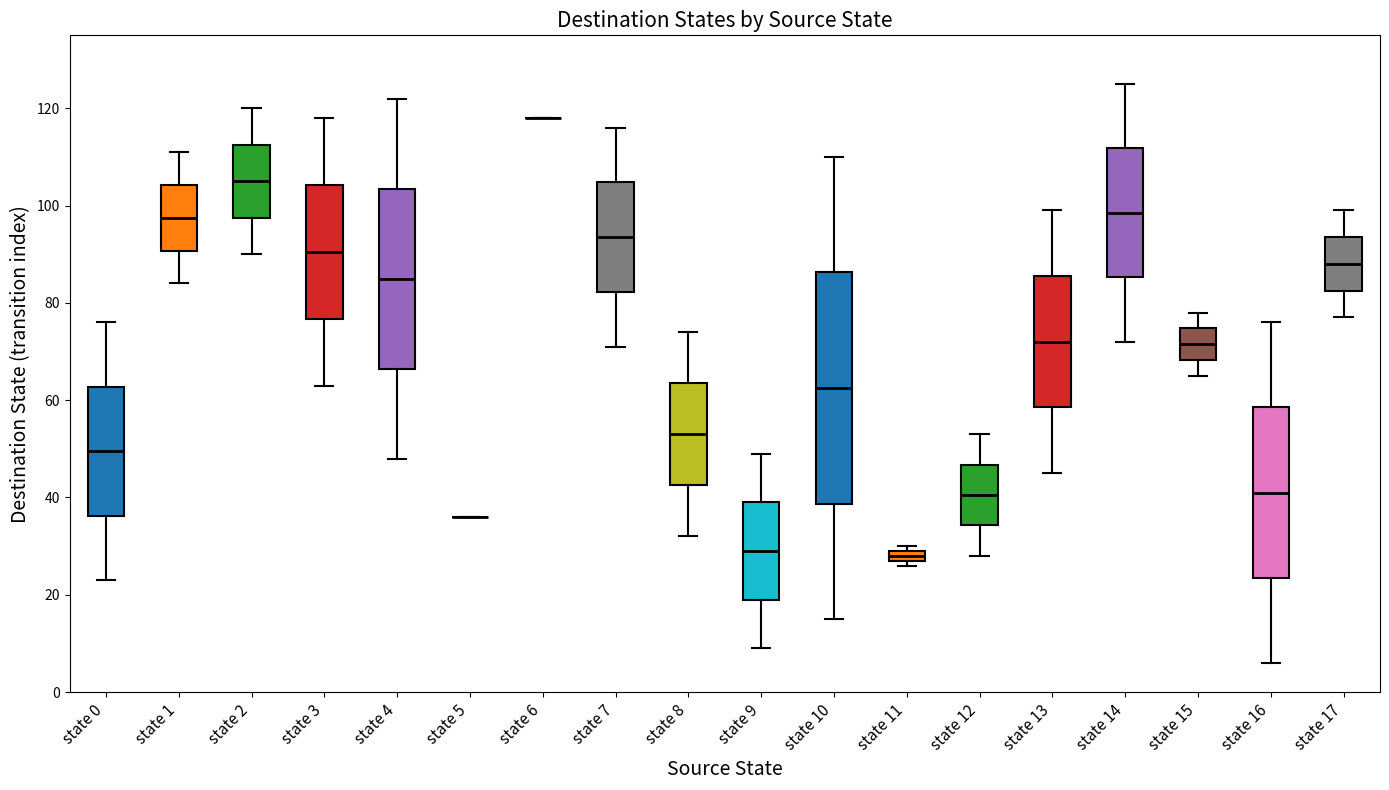

Comparing the boxes themselves (not the whiskers), which one is the tallest?

state 10